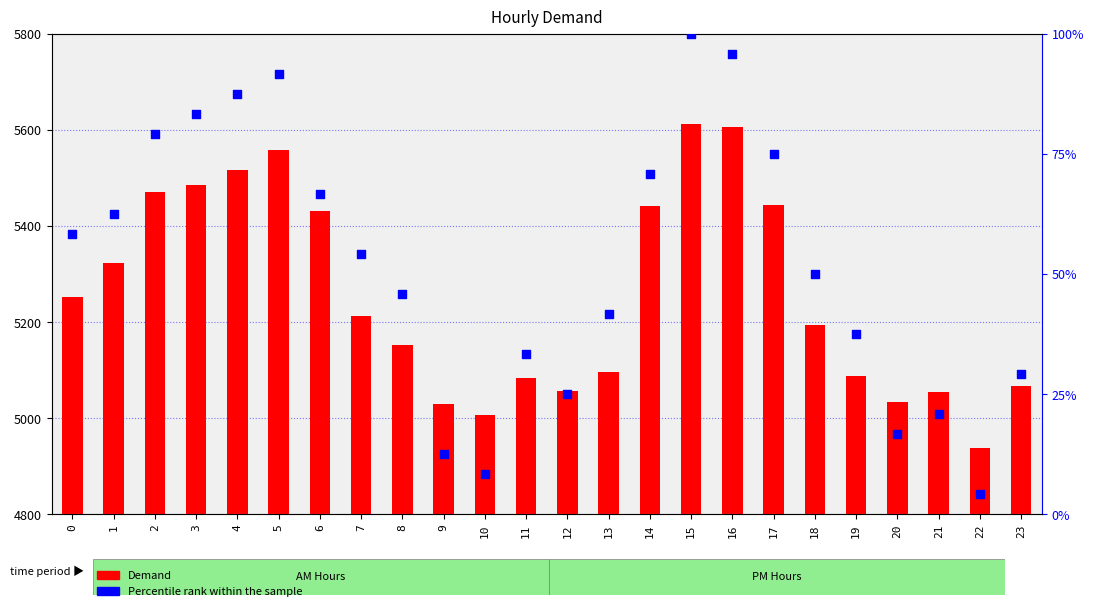

At how many categories does at least one series exceed 133?

24